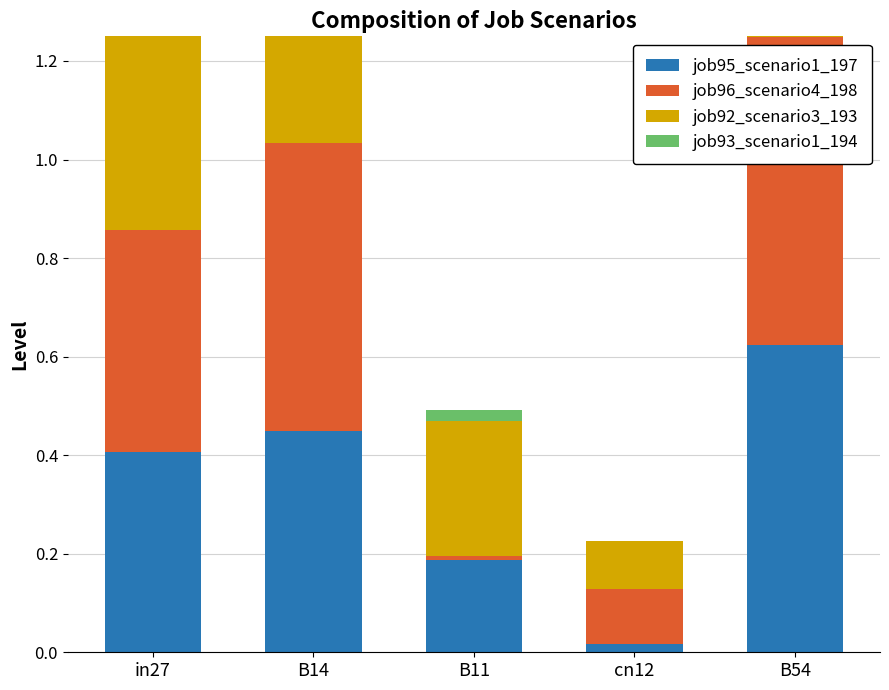

What is the highest value of the job96_scenario4_198 series?

0.6